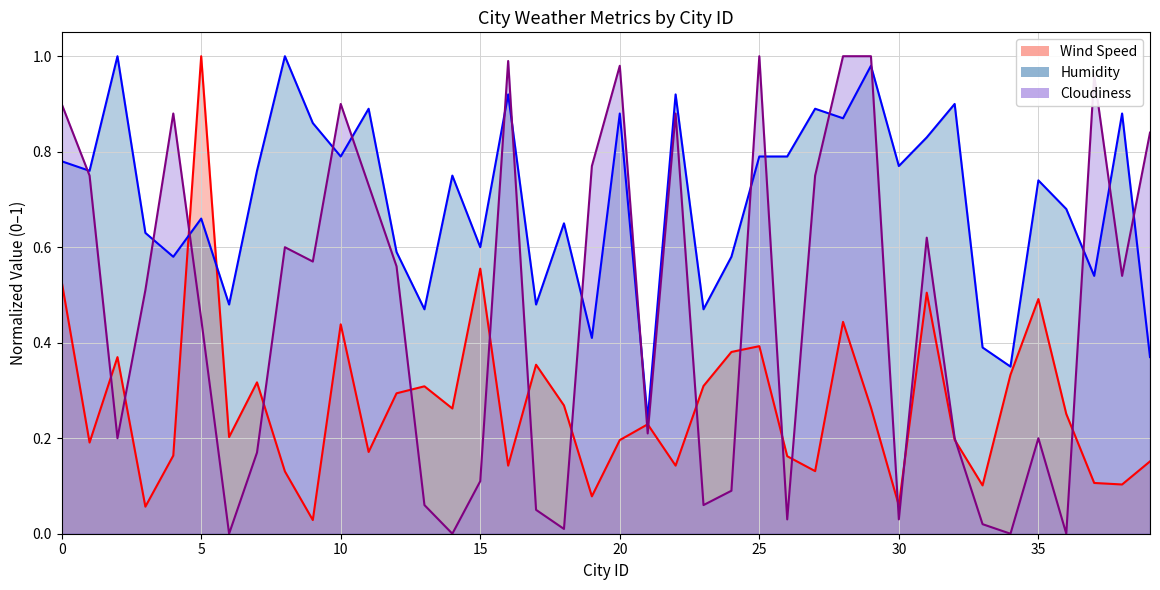

Which series changed the most between 1 and 27?

Humidity